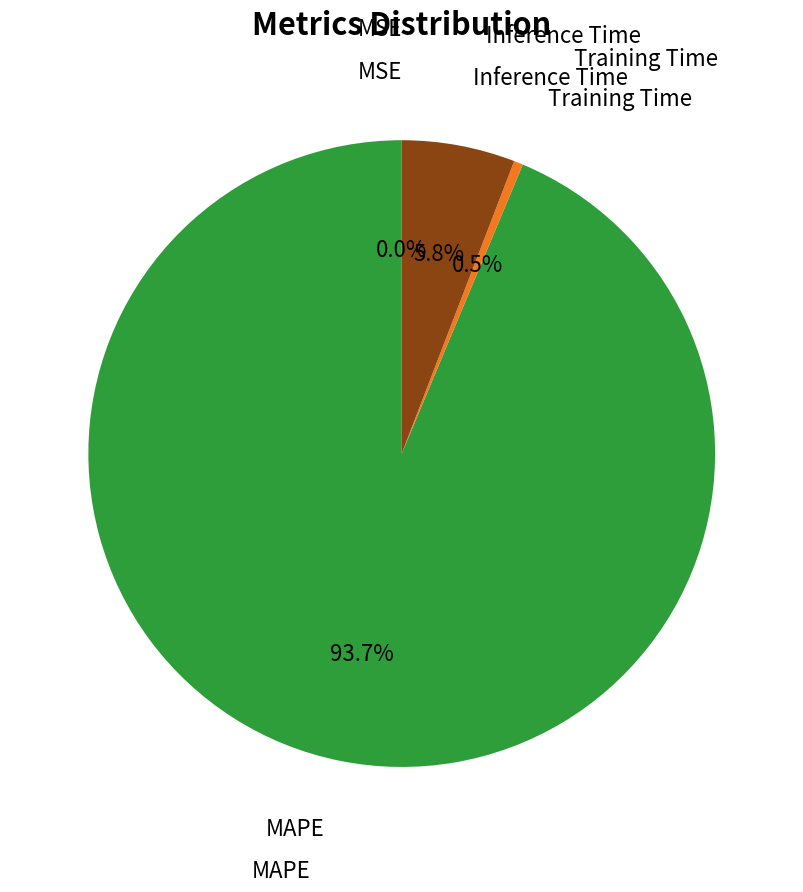

Which has a higher value, MAPE or Training Time?

MAPE